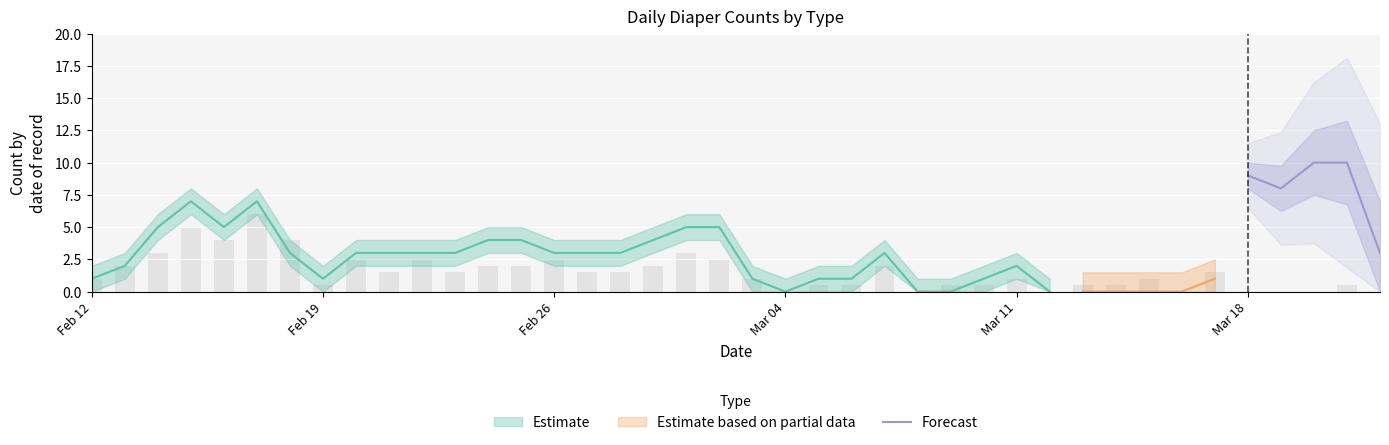

What is the difference between the second highest and second lowest values?

2